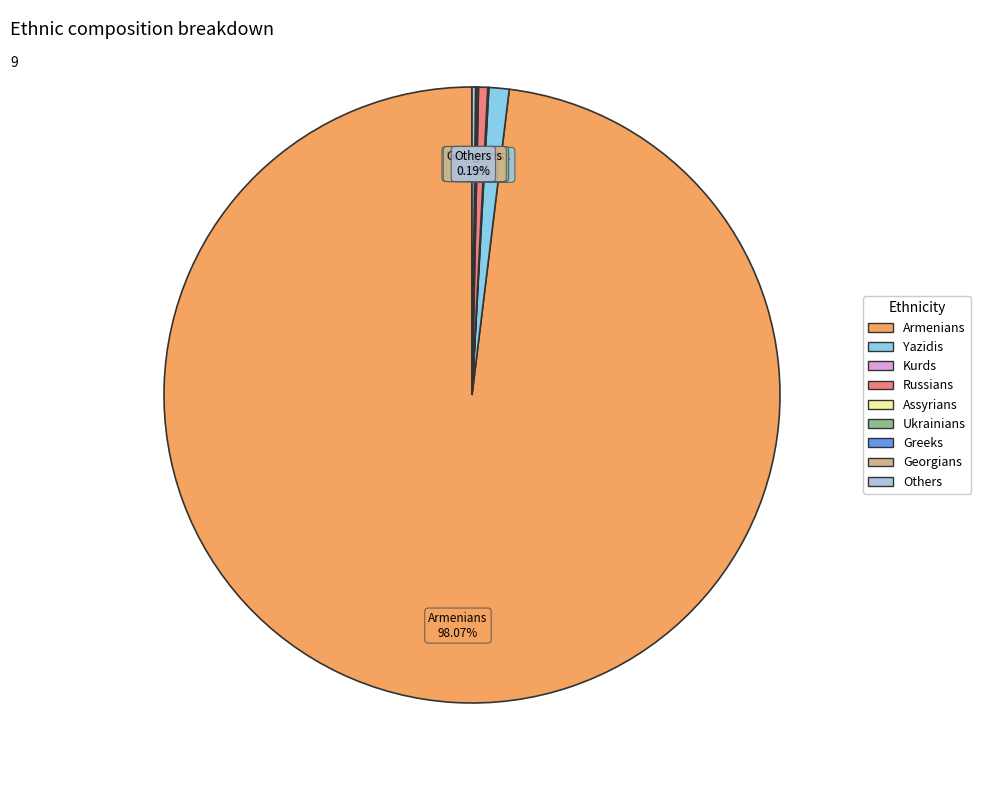

Which category accounts for the majority?

Armenians